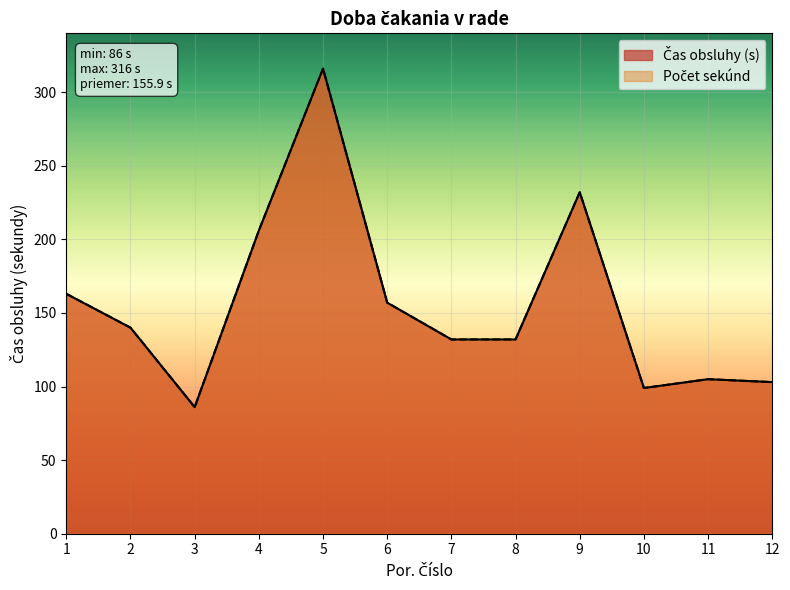

The Čas obsluhy (s) series shows 157 at 6. True or false?

True